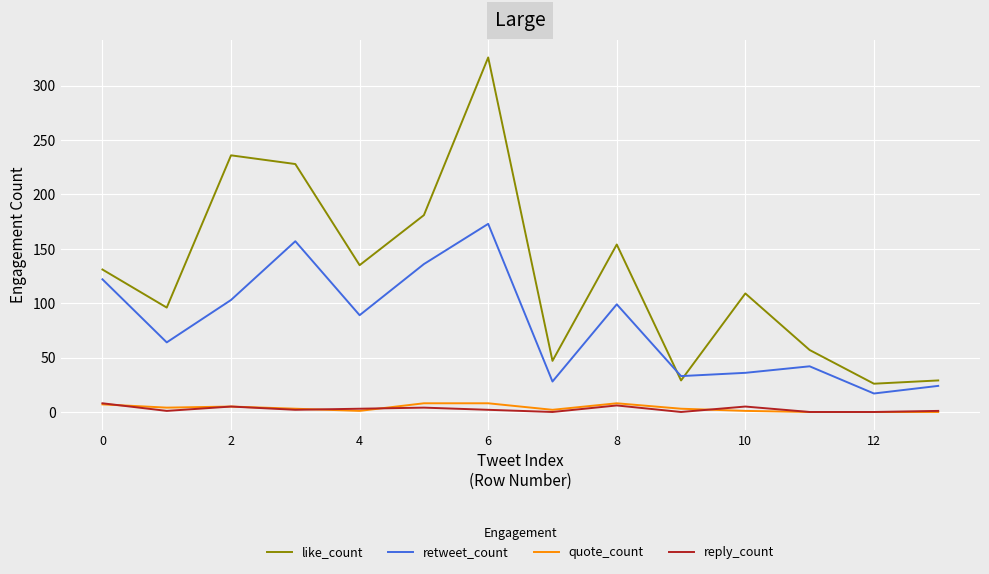

Count the number of categories in the chart.

14